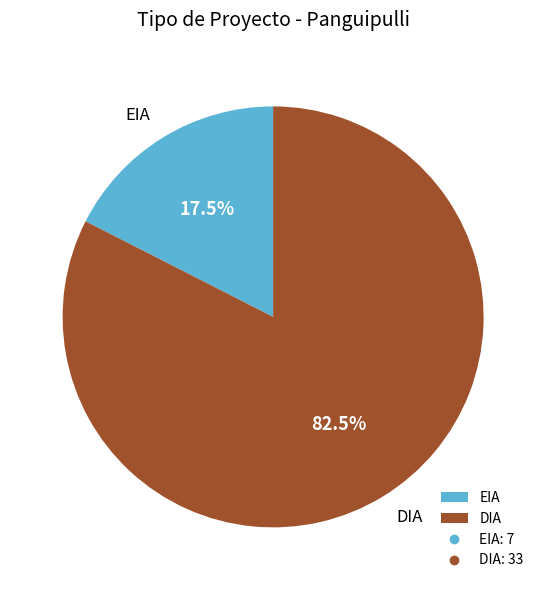

Is there a majority slice in this chart?

Yes